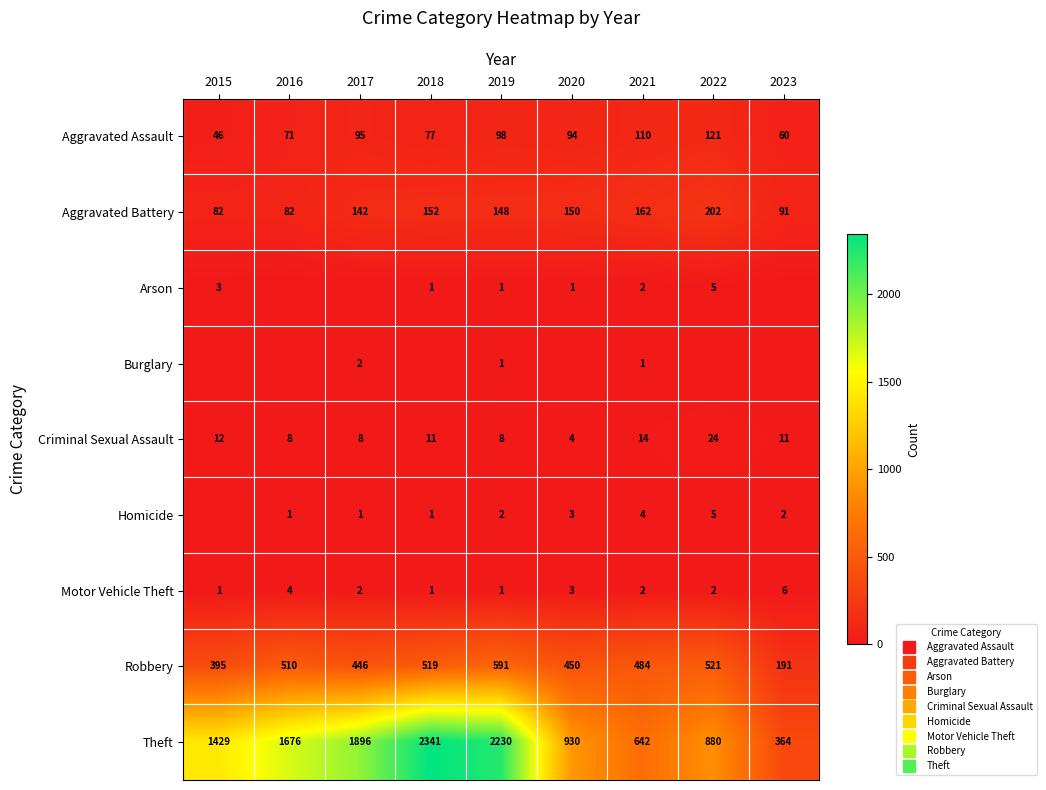

Rank the series by their maximum value, from highest to lowest.

Theft, Robbery, Aggravated Battery, Aggravated Assault, Criminal Sexual Assault, Motor Vehicle Theft, Arson, Homicide, Burglary